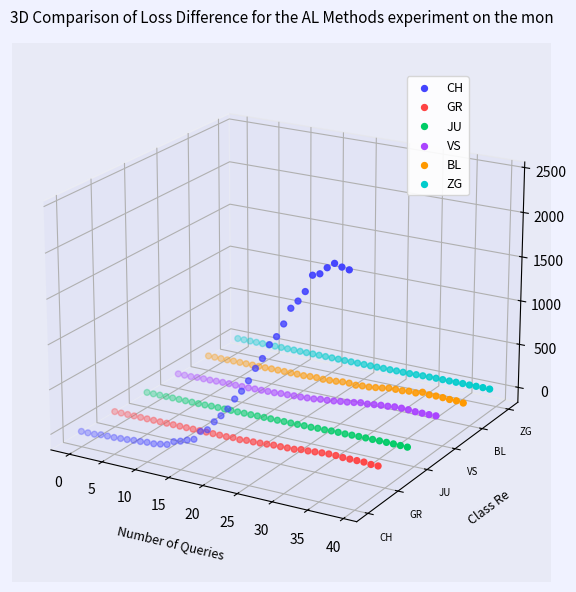

At how many categories does at least one series exceed 0?

8